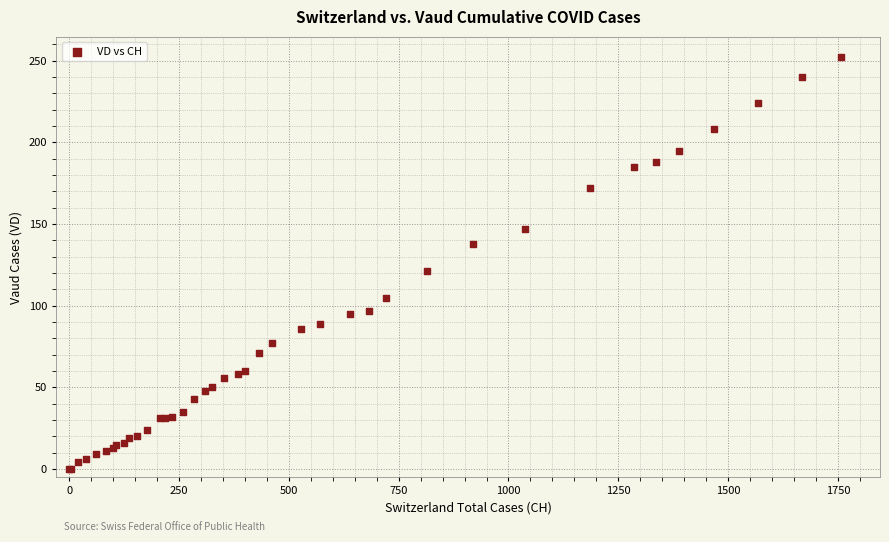

What Y value in the scatter plot is closest to 126?

121